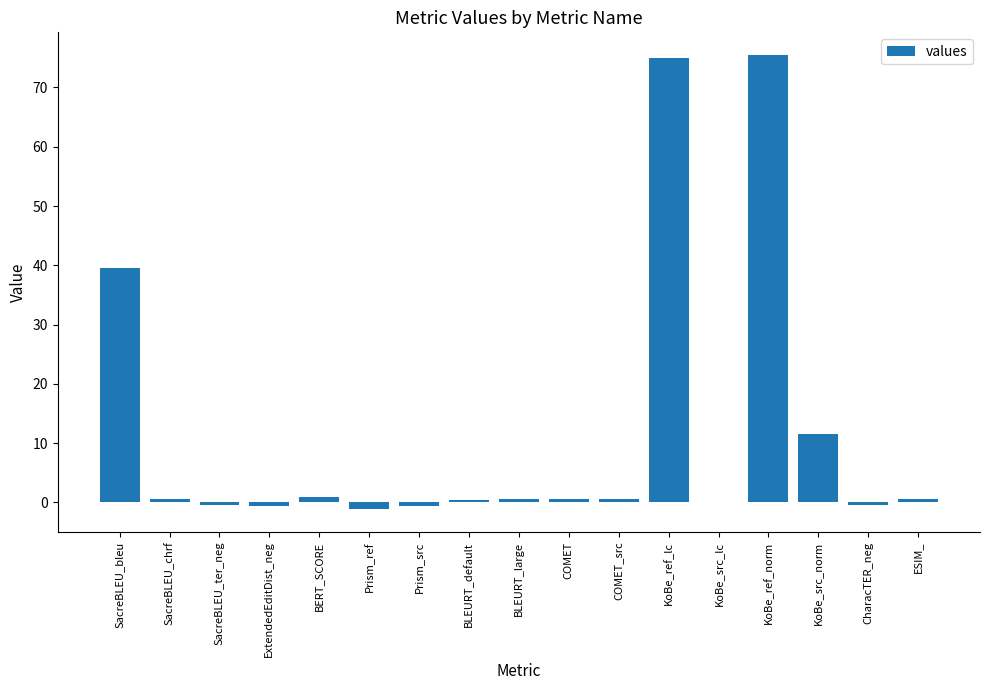

What is the average value?

11.9